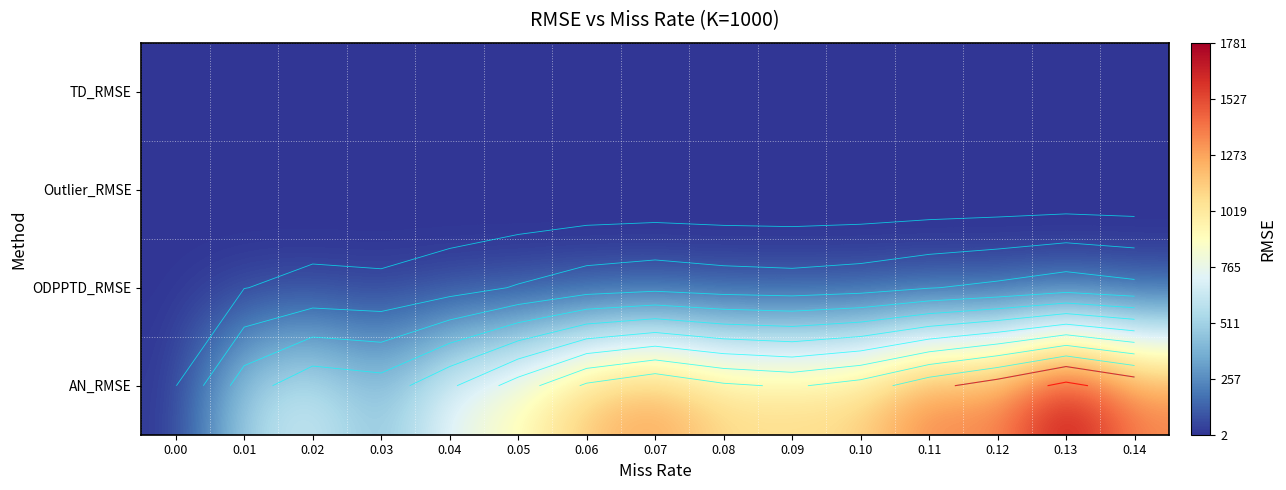

What is the lowest value of the Outlier_RMSE series?

2.3